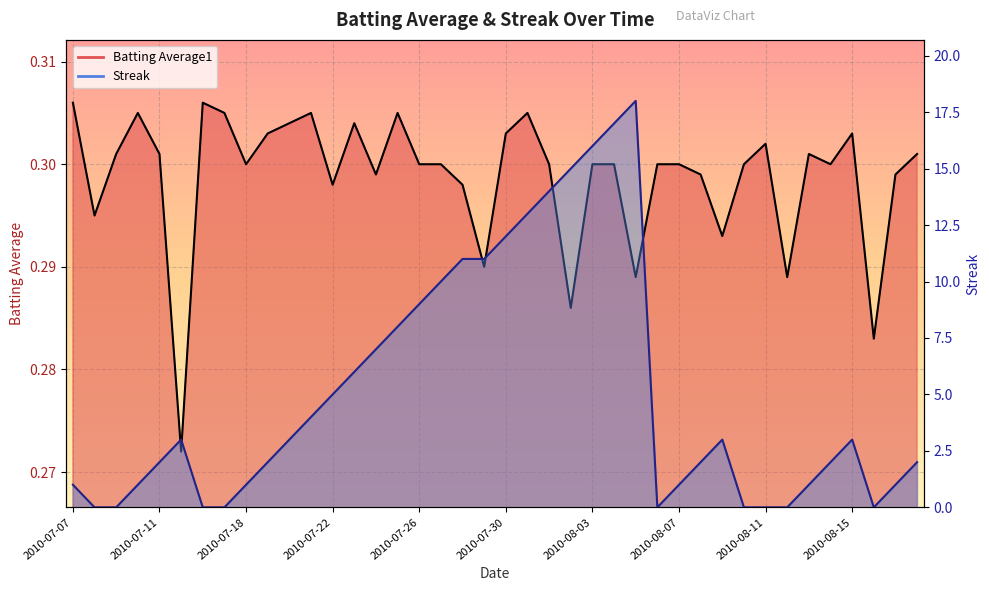

What is the difference between the second highest and minimum values in the Streak series?

17.0